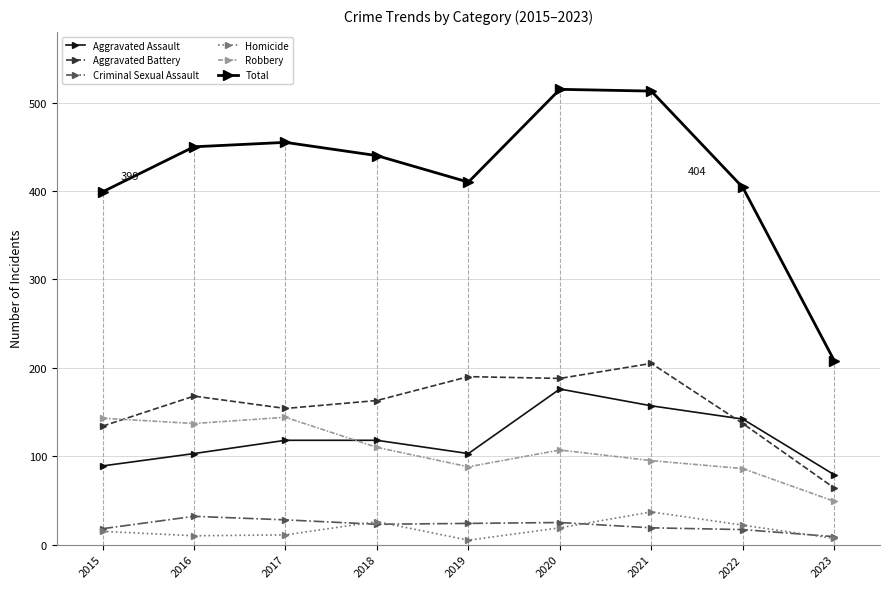

Count the number of categories in the chart.

9